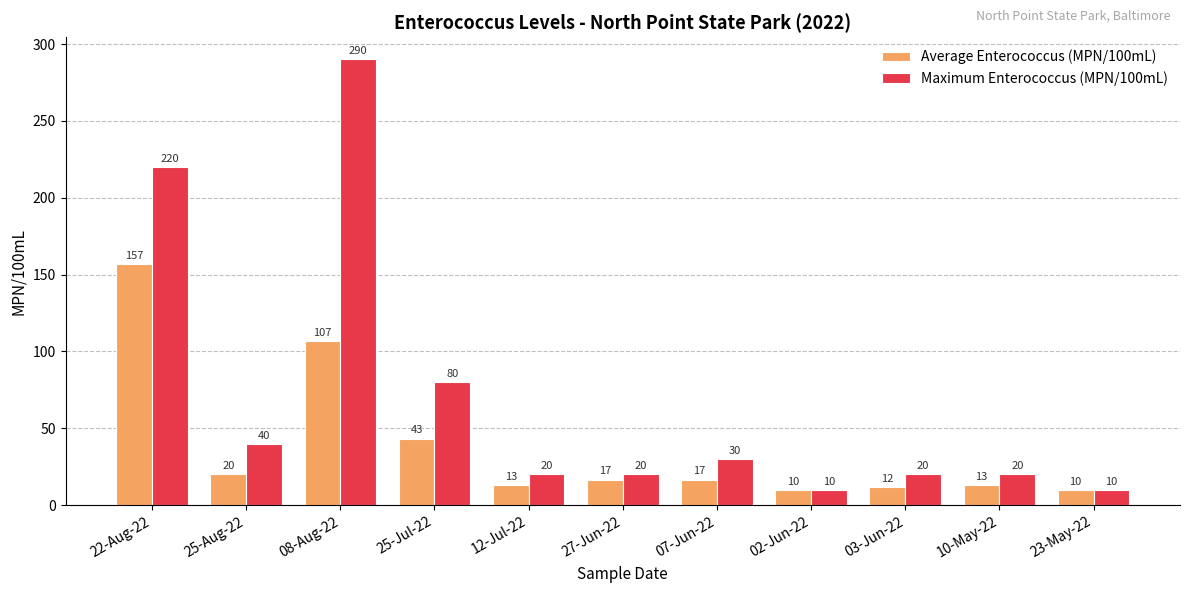

At which category is the sum across all series the highest?

08-Aug-22